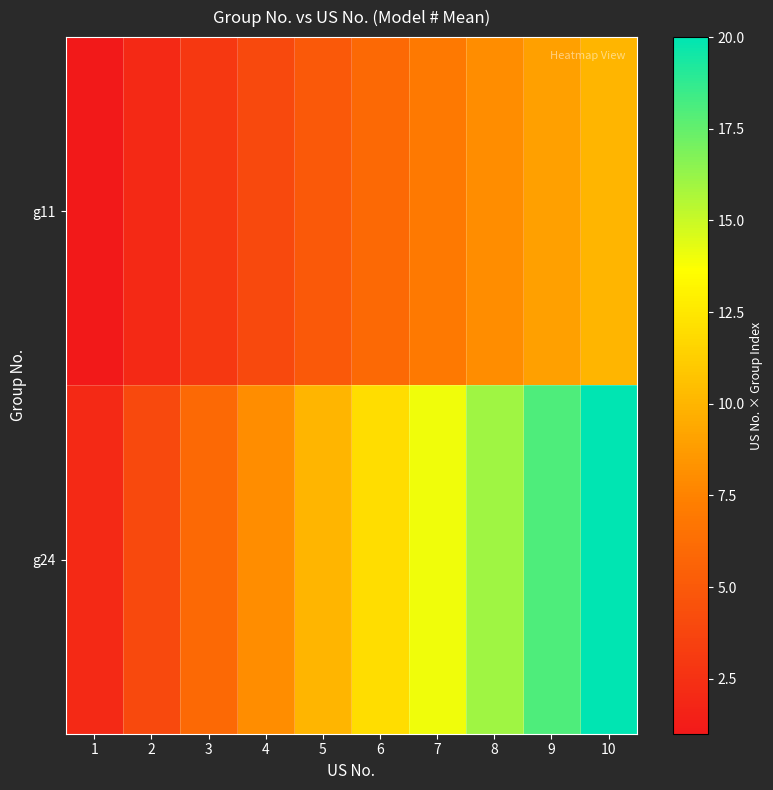

Reading left to right, extract all data points from this chart.

g11: 1=1	2=2	3=3	4=4	5=5	6=6	7=7	8=8	9=9	10=10
g24: 1=2	2=4	3=6	4=8	5=10	6=12	7=14	8=16	9=18	10=20